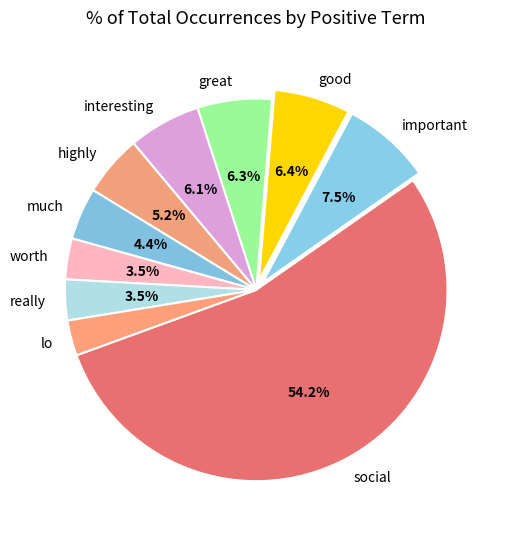

Does social account for over 50% of the chart?

Yes